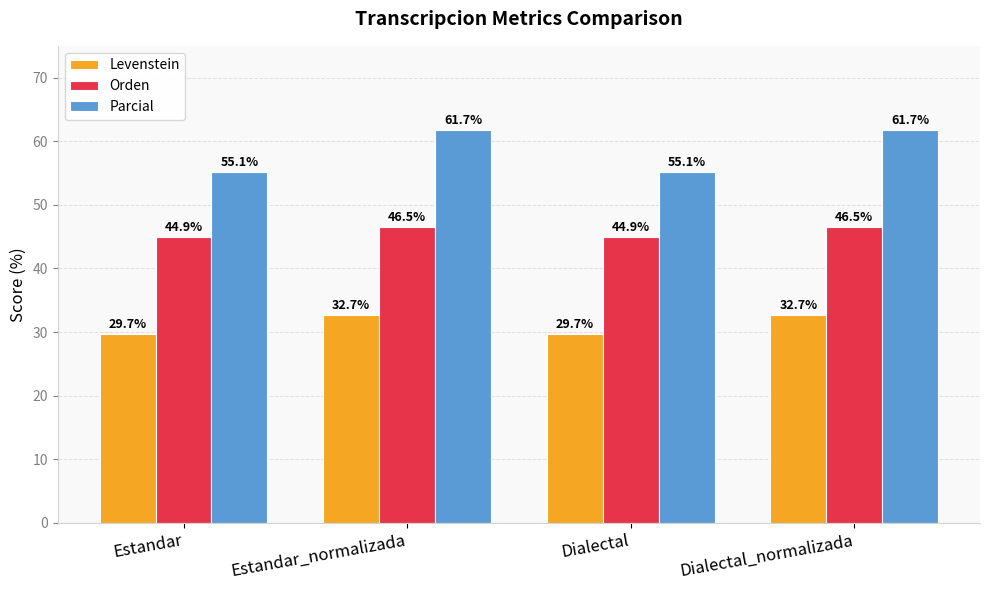

What is the minimum value for Parcial?

55.1